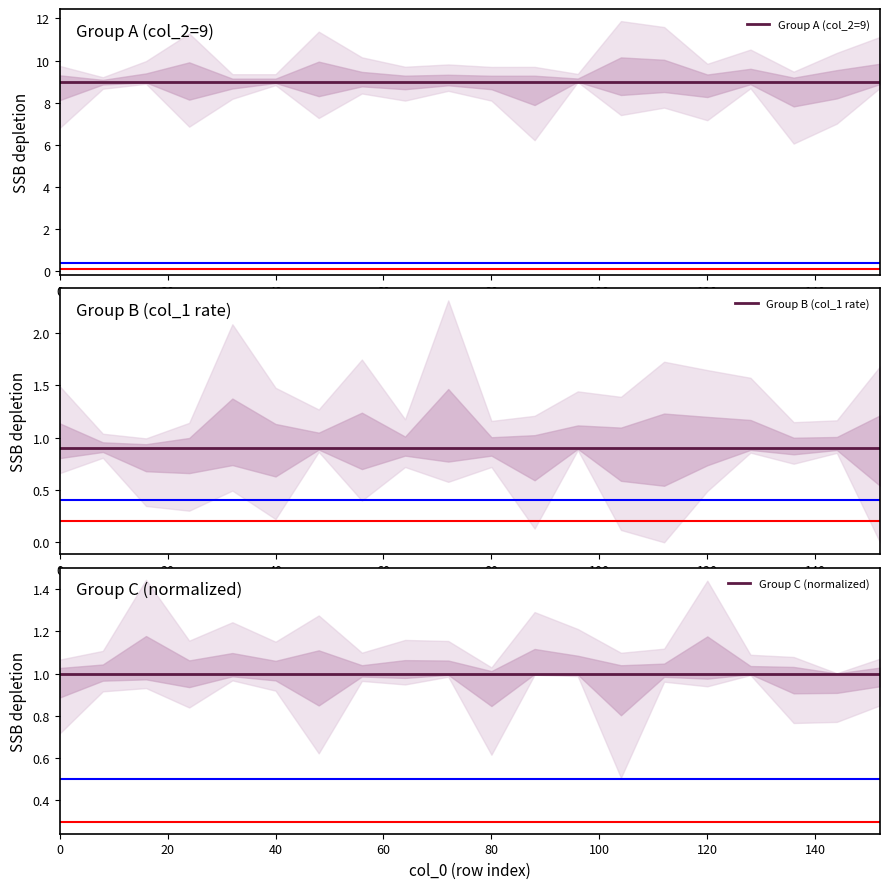

What is the maximum value shown in the chart?

9.0